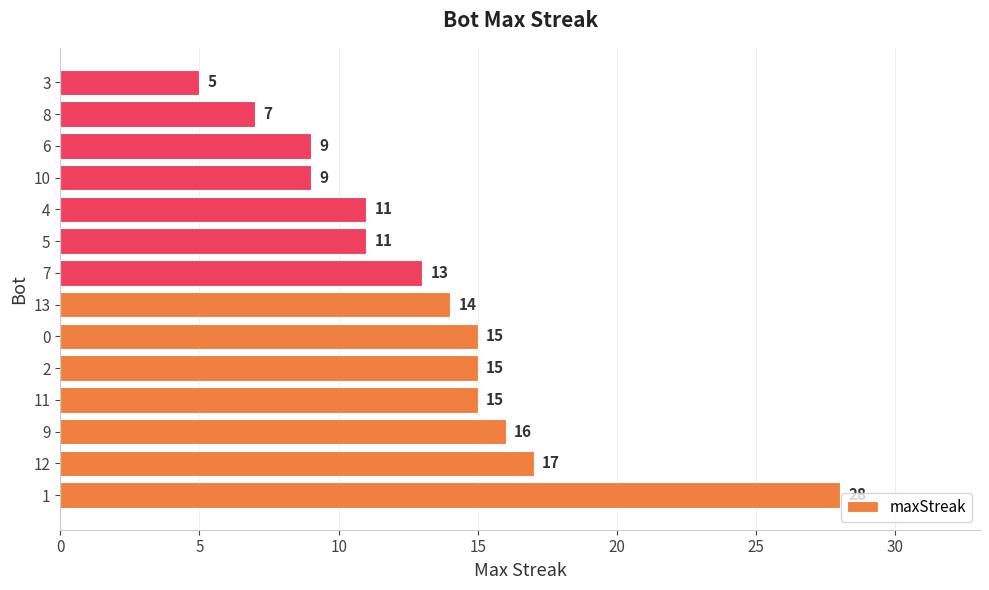

Reading bottom to top, what are all the values shown in this chart?

28	17	16	15	15	15	14	13	11	11	9	9	7	5